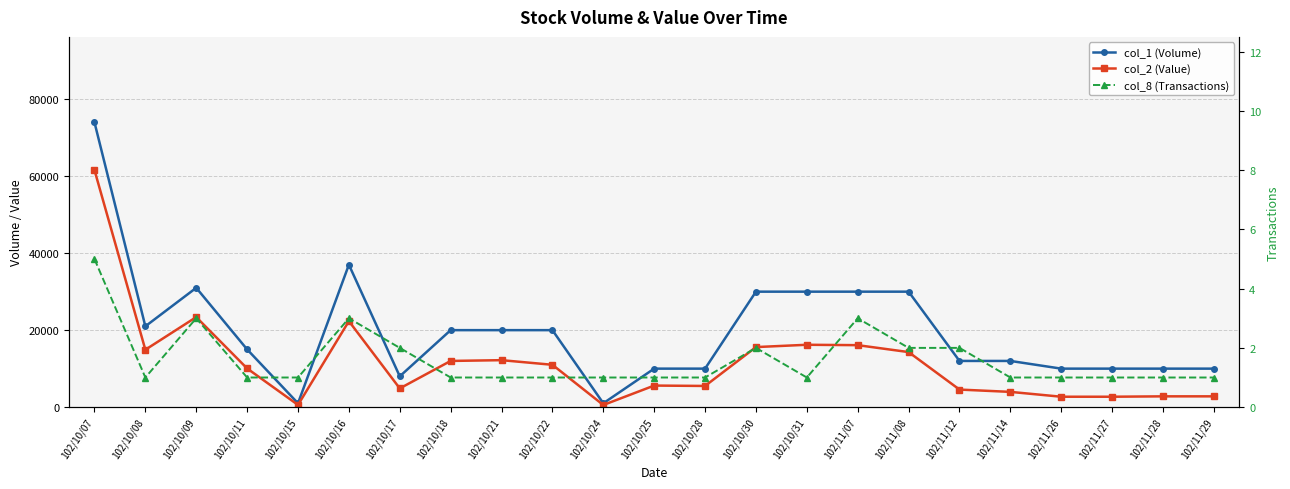

Reading left to right, list all the values displayed in this chart.

col_1 (Volume): 102/10/07=74000	102/10/08=21000	102/10/09=31000	102/10/11=15000	102/10/15=1000	102/10/16=37000	102/10/17=8000	102/10/18=20000	102/10/21=20000	102/10/22=20000	102/10/24=1000	102/10/25=10000	102/10/28=10000	102/10/30=30000	102/10/31=30000	102/11/07=30000	102/11/08=30000	102/11/12=12000	102/11/14=12000	102/11/26=10000	102/11/27=10000	102/11/28=10000	102/11/29=10000
col_2 (Value): 102/10/07=61600	102/10/08=14910	102/10/09=23390	102/10/11=10050	102/10/15=570	102/10/16=22340	102/10/17=4860	102/10/18=12000	102/10/21=12200	102/10/22=11000	102/10/24=550	102/10/25=5600	102/10/28=5500	102/10/30=15600	102/10/31=16200	102/11/07=16100	102/11/08=14300	102/11/12=4560	102/11/14=3960	102/11/26=2700	102/11/27=2700	102/11/28=2800	102/11/29=2800
col_8 (Transactions): 102/10/07=5	102/10/08=1	102/10/09=3	102/10/11=1	102/10/15=1	102/10/16=3	102/10/17=2	102/10/18=1	102/10/21=1	102/10/22=1	102/10/24=1	102/10/25=1	102/10/28=1	102/10/30=2	102/10/31=1	102/11/07=3	102/11/08=2	102/11/12=2	102/11/14=1	102/11/26=1	102/11/27=1	102/11/28=1	102/11/29=1